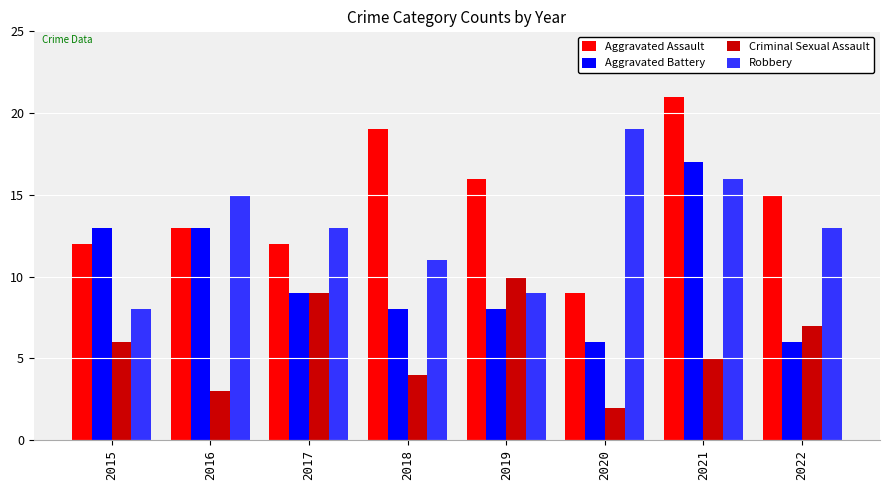

What is the value of the Criminal Sexual Assault bar at the 8th from the left?

7